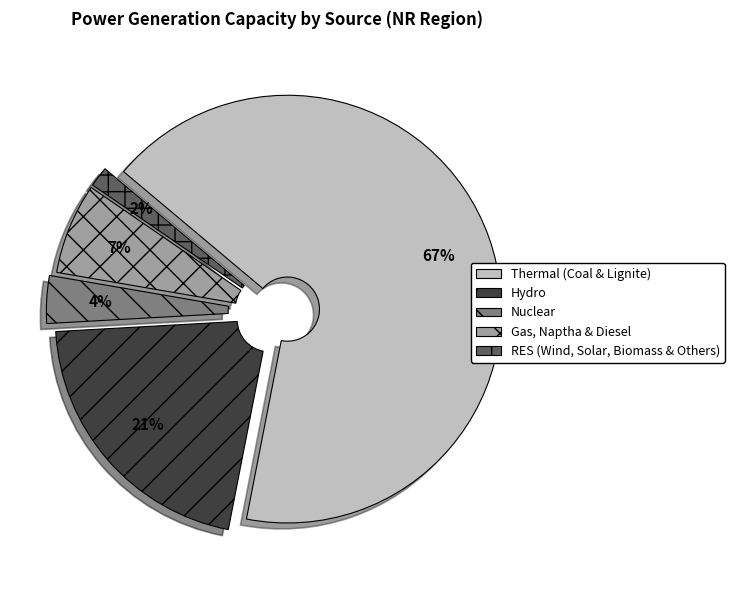

How many segments does this pie chart have?

5